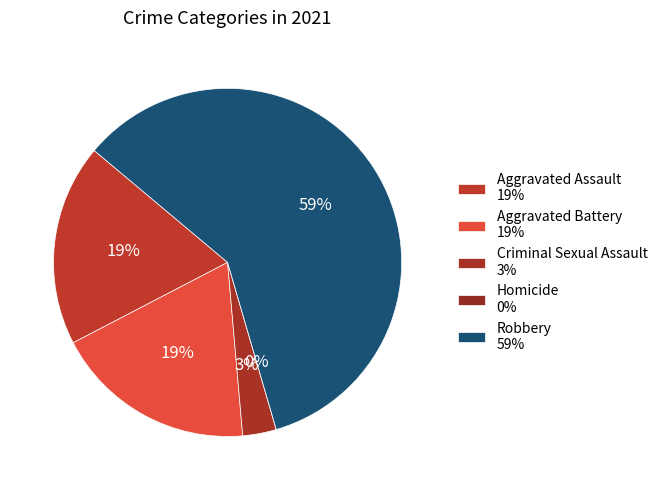

Which slice is the largest?

Robbery